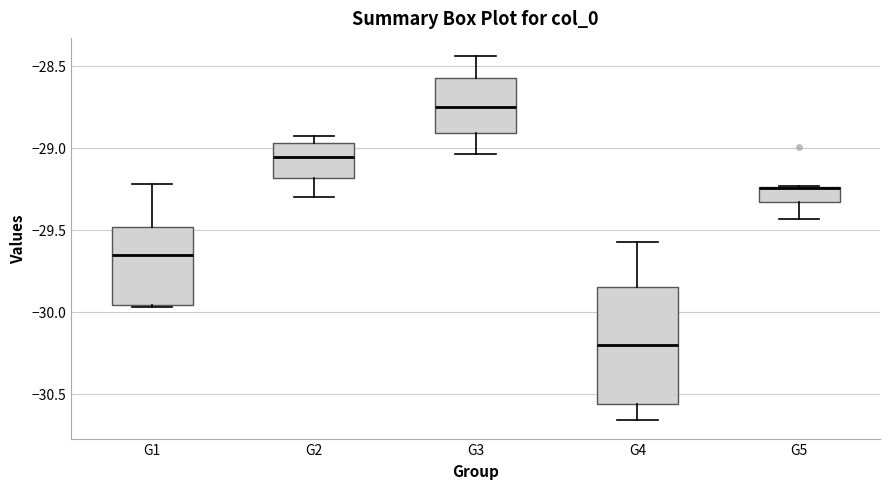

Reading left to right, read every box against the y-axis: the position of its median line, the range the box covers, and the ends of its whiskers. The values are not printed on the chart, so give them approximately, as read against the axis.

G1: median -29.65, box -29.95 to -29.50, whiskers -29.95 to -29.20
G2: median -29.05, box -29.20 to -28.95, whiskers -29.30 to -28.95 (just above the box's upper edge)
G3: median -28.75, box -28.90 to -28.60, whiskers -29.05 to -28.45
G4: median -30.20, box -30.55 to -29.85, whiskers -30.65 to -29.60
G5: median -29.25 (drawn on the box's upper edge), box -29.35 to -29.25, whiskers -29.45 to -29.25